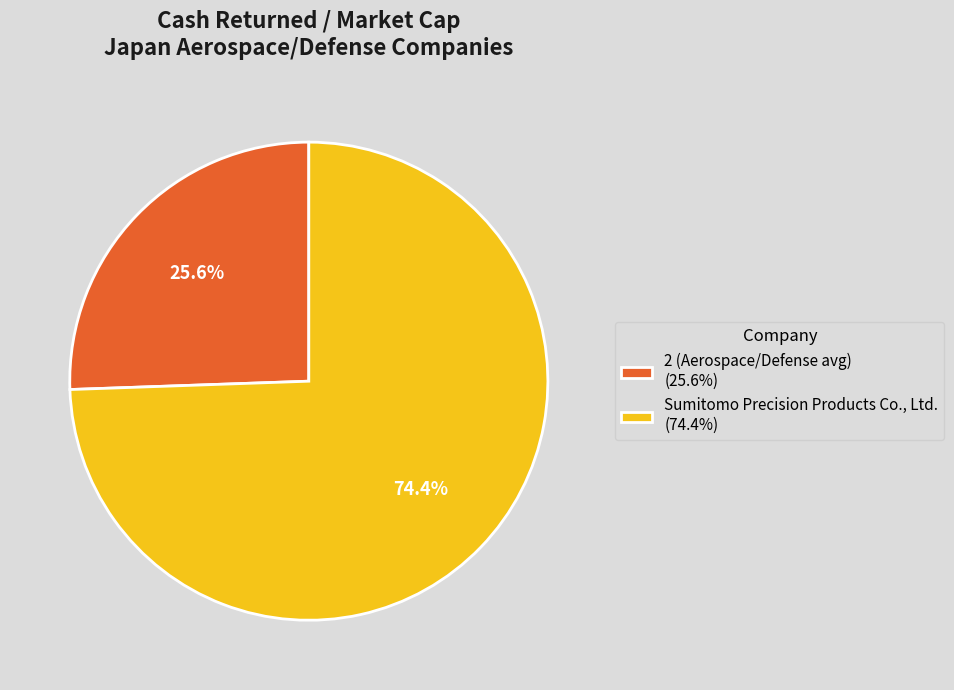

Do Sumitomo Precision Products Co., Ltd. (74.4%) and 2 (Aerospace/Defense avg) (25.6%) together represent more than half of the pie?

Yes